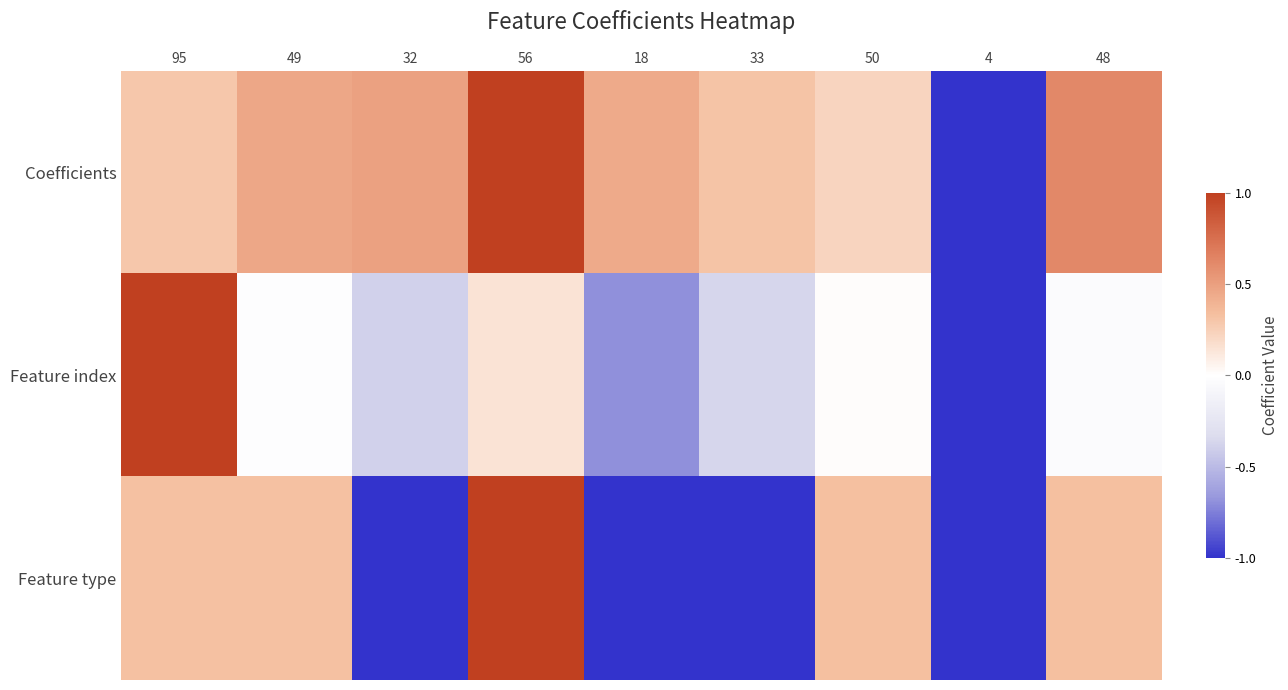

At which category is the sum across all series the highest?

56